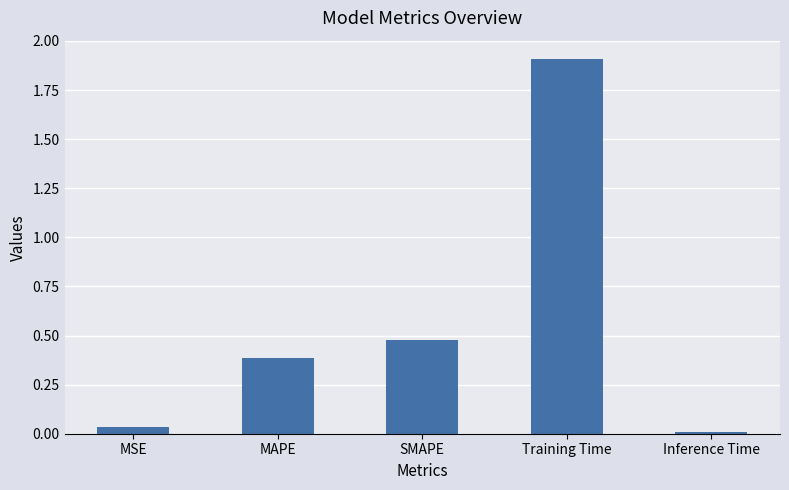

What is the sum of all values?

2.8